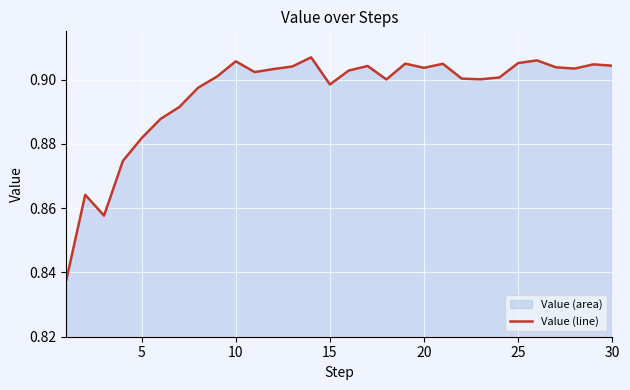

How many values are between 0 and 1?

30